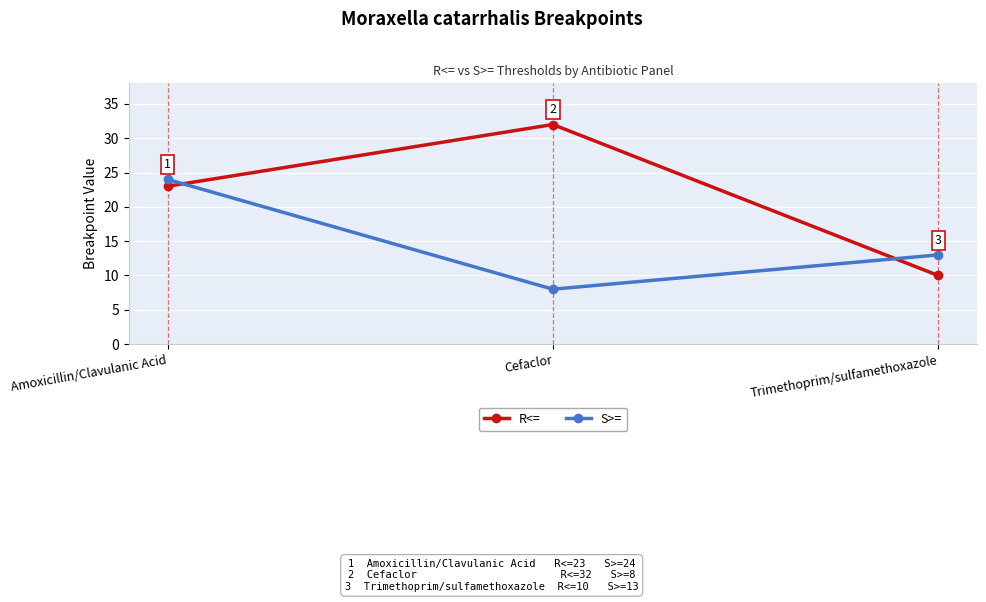

Count the number of categories in the chart.

3